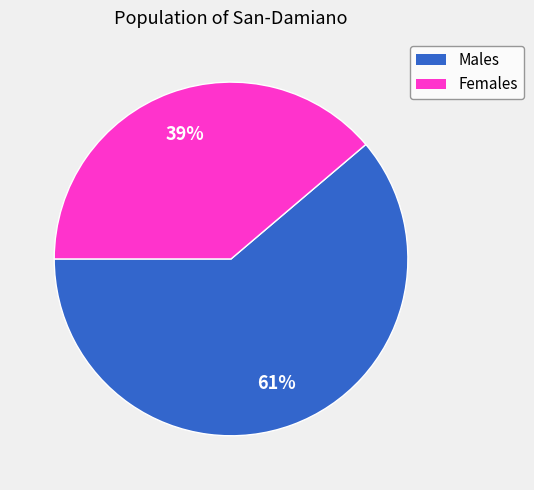

Is there any slice that represents more than half of the pie?

Yes